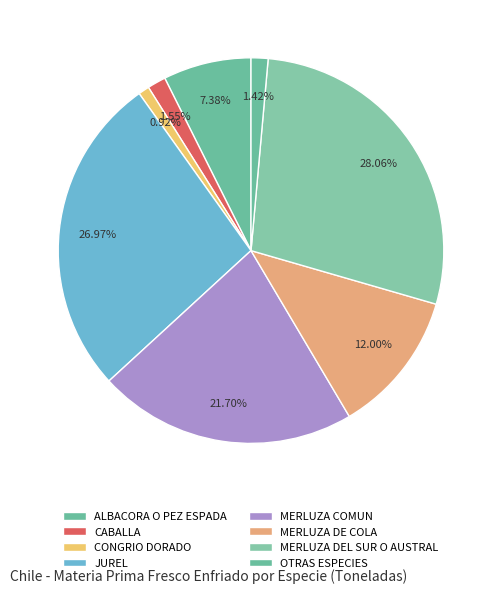

Does any single category account for the majority?

No